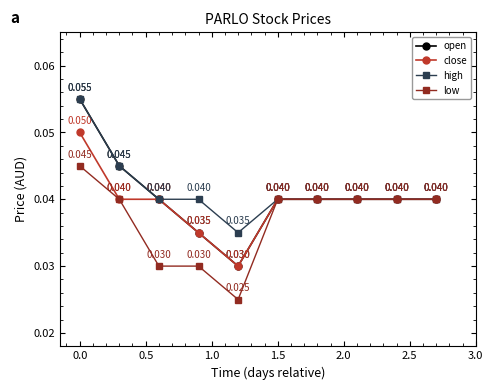

How many open values are between 0 and 1?

10